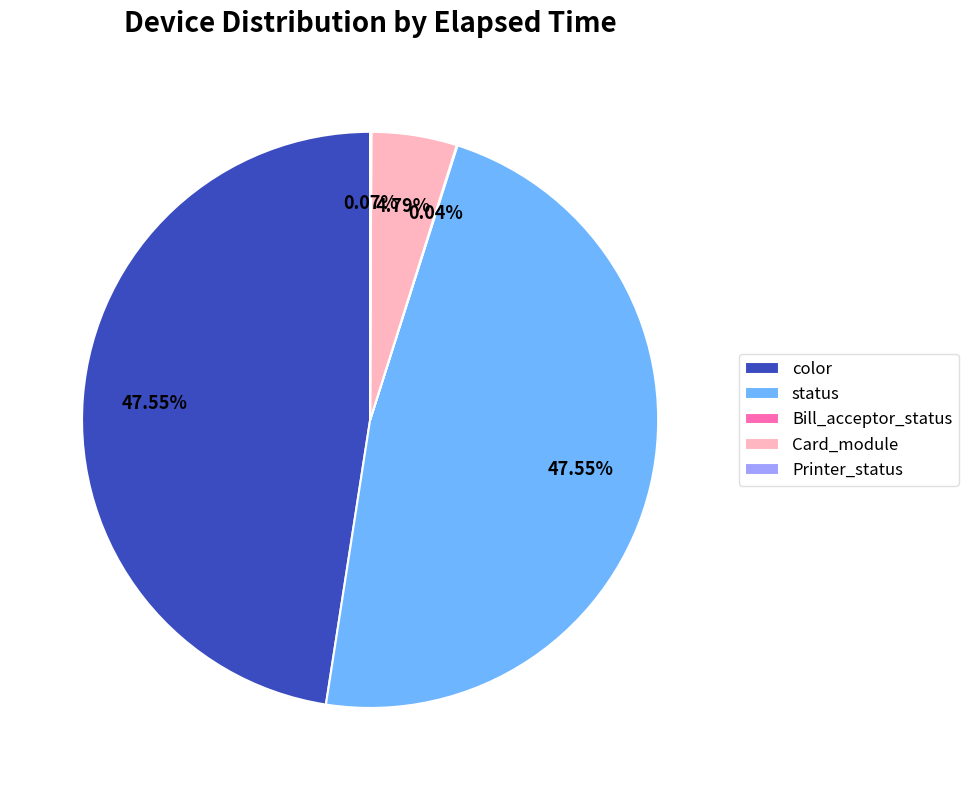

Is there any slice that represents more than half of the pie?

No